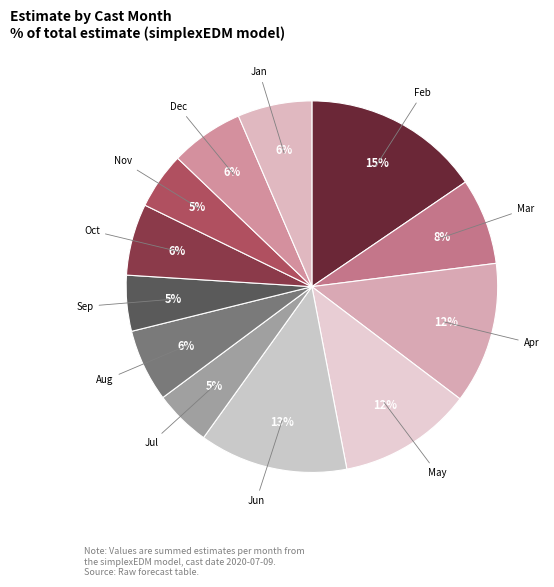

How many slices are in this pie chart?

12